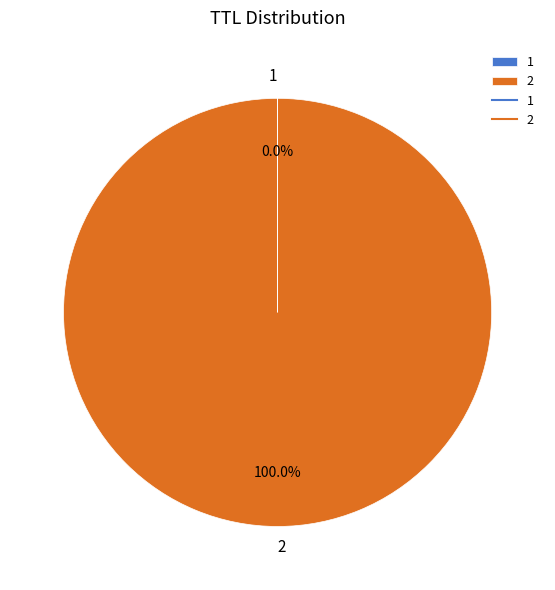

Which category accounts for the majority?

2